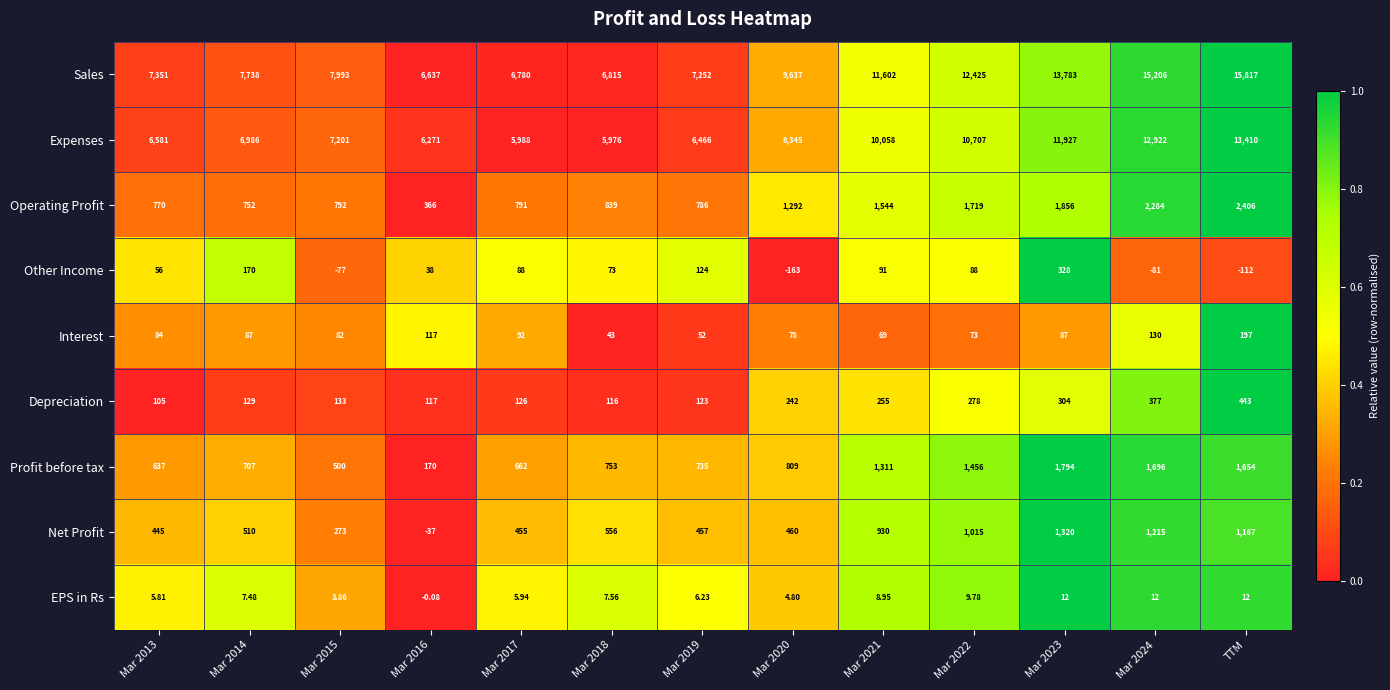

List the series in order of their peak value, highest first.

Sales, Expenses, Operating Profit, Profit before tax, Net Profit, Depreciation, Other Income, Interest, EPS in Rs